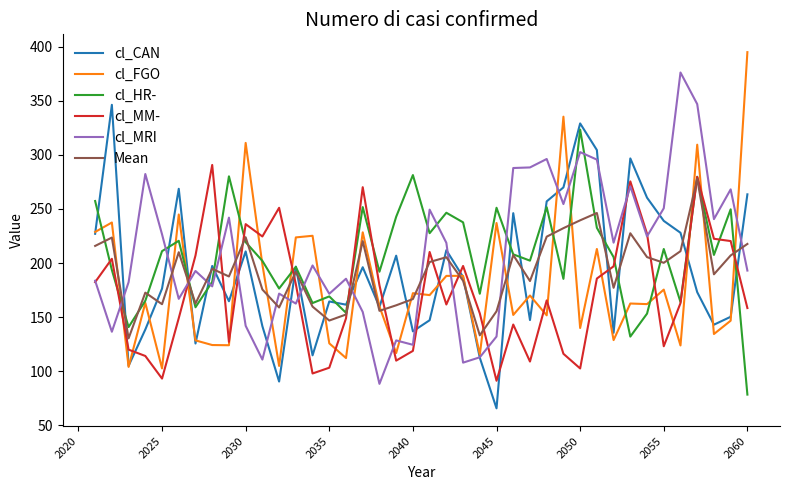

True or false: cl_FGO and Mean intersect in this chart.

True